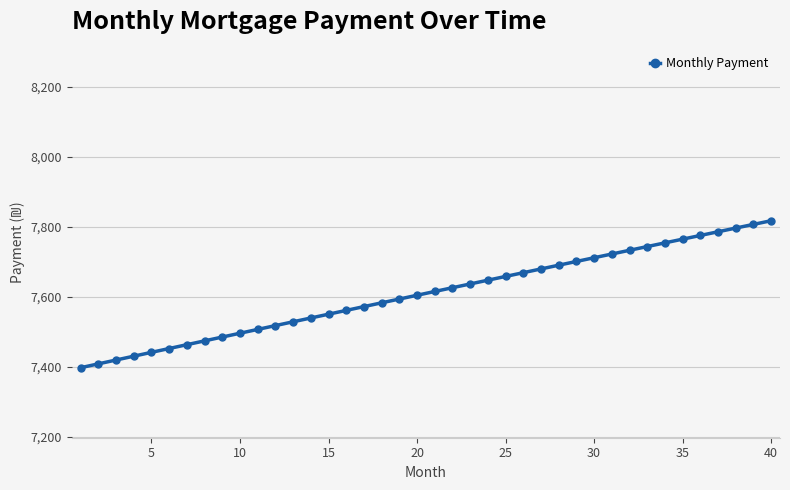

What is the minimum value shown in the chart?

7397.8